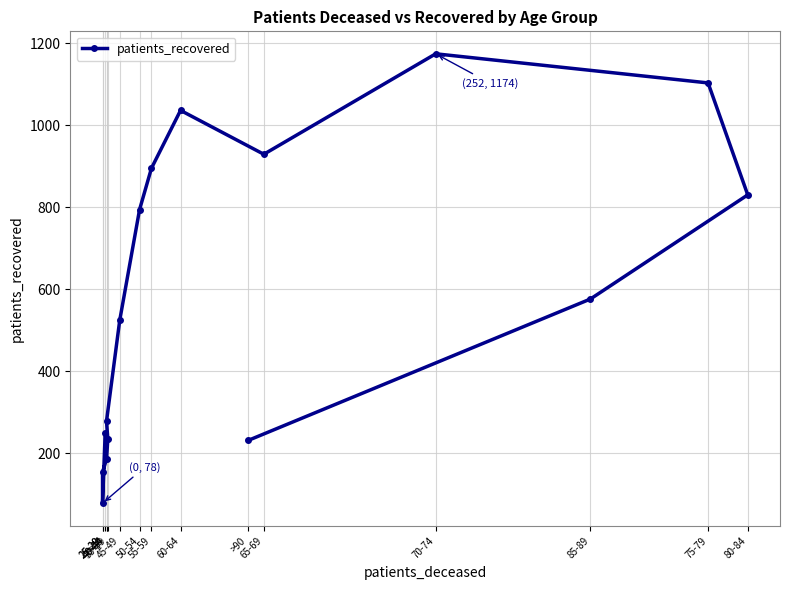

Is this an area chart (filled region under the line)?

No